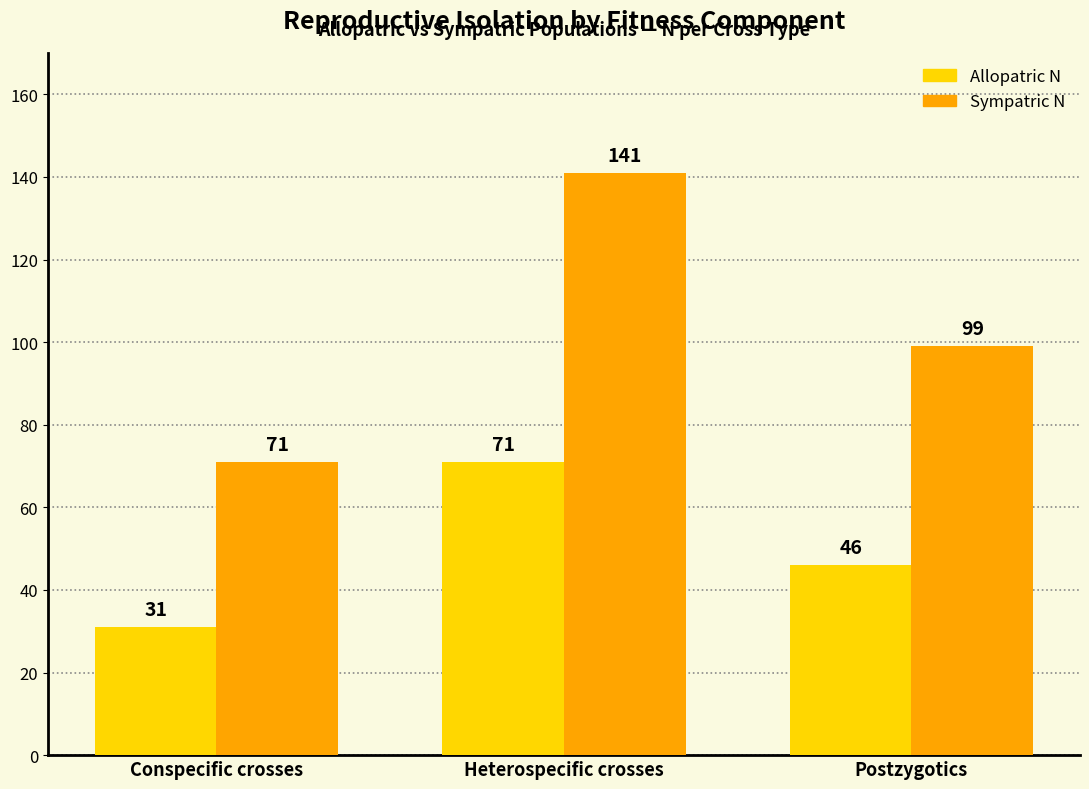

Reading right to left, list all the values displayed in this chart.

Allopatric N: Postzygotics=46	Heterospecific crosses=71	Conspecific crosses=31
Sympatric N: Postzygotics=99	Heterospecific crosses=141	Conspecific crosses=71